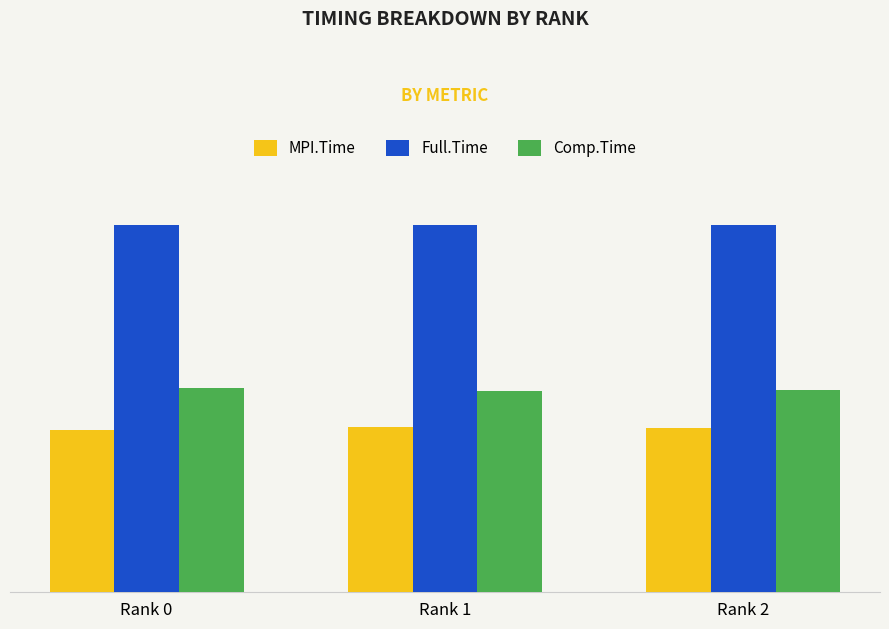

Are the bars horizontal?

No